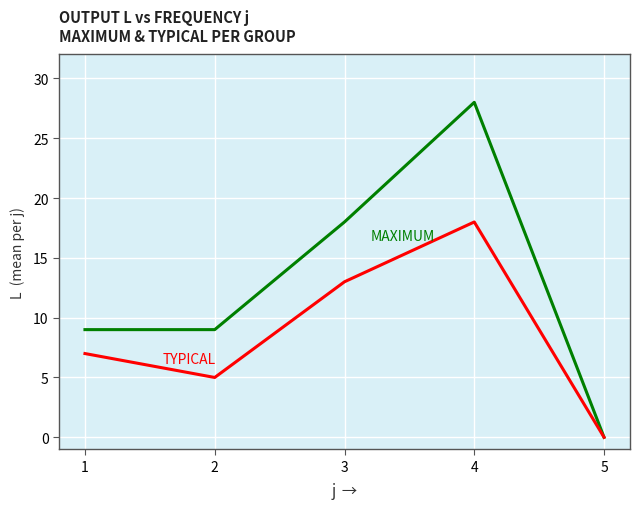

What is the spread (max minus min) of values at 4?

10